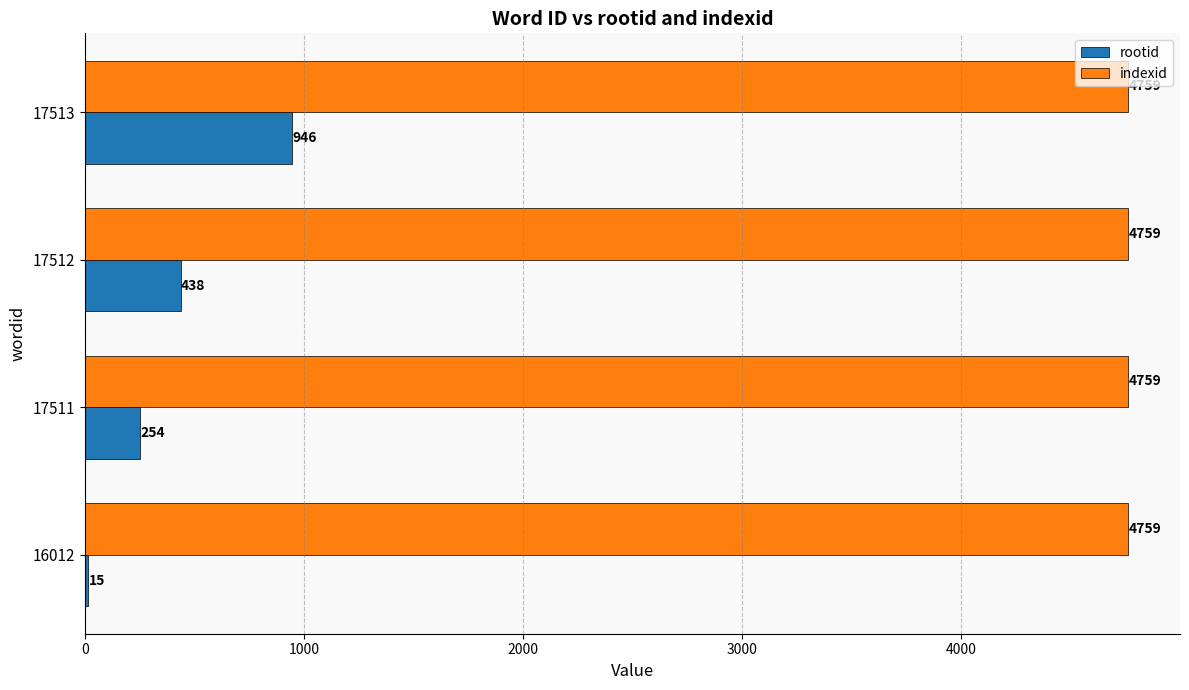

What is the total value across all series at 17512?

5197